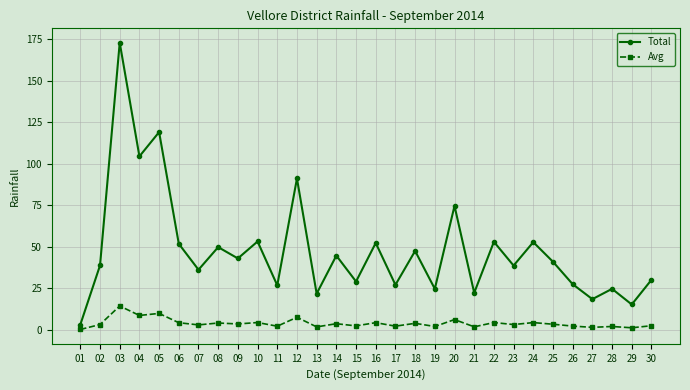

The value of Avg at 20 is 6.2. True or false?

True